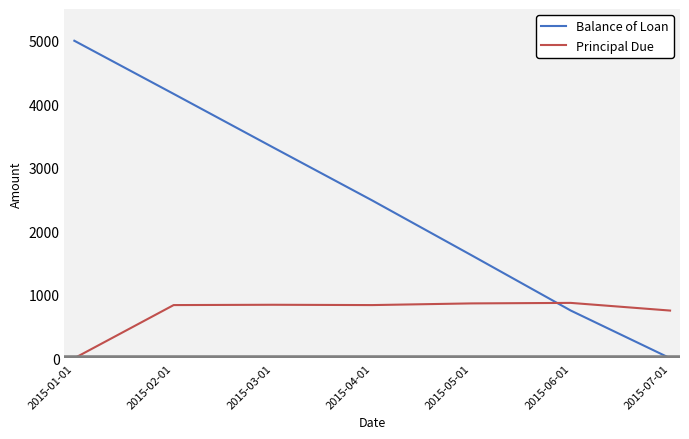

True or false: Balance of Loan has a value of 1884.8 at 2015-07-01.

False